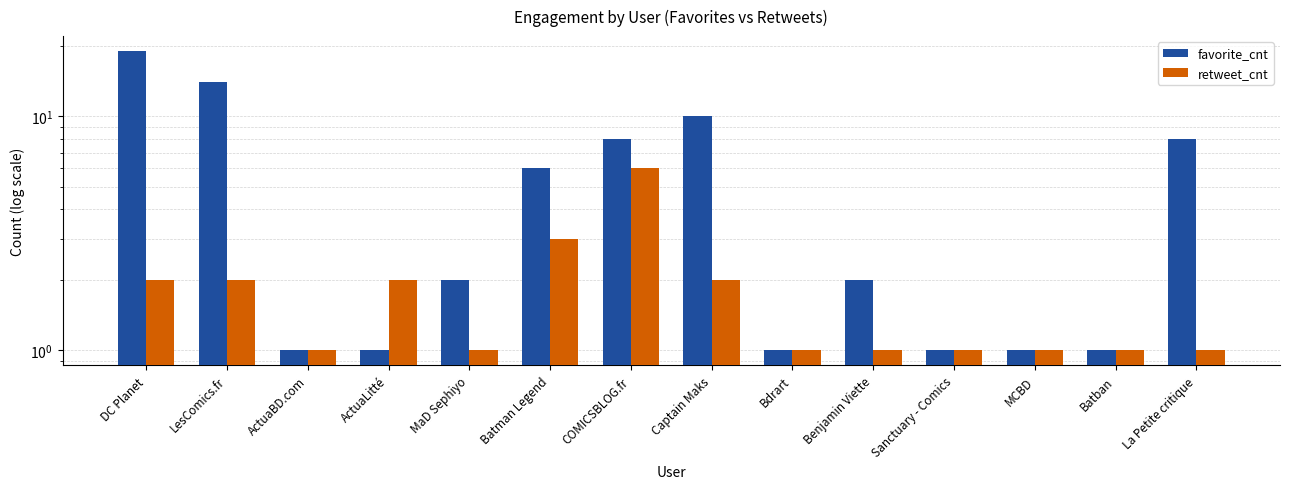

What is the minimum value shown in the chart?

1